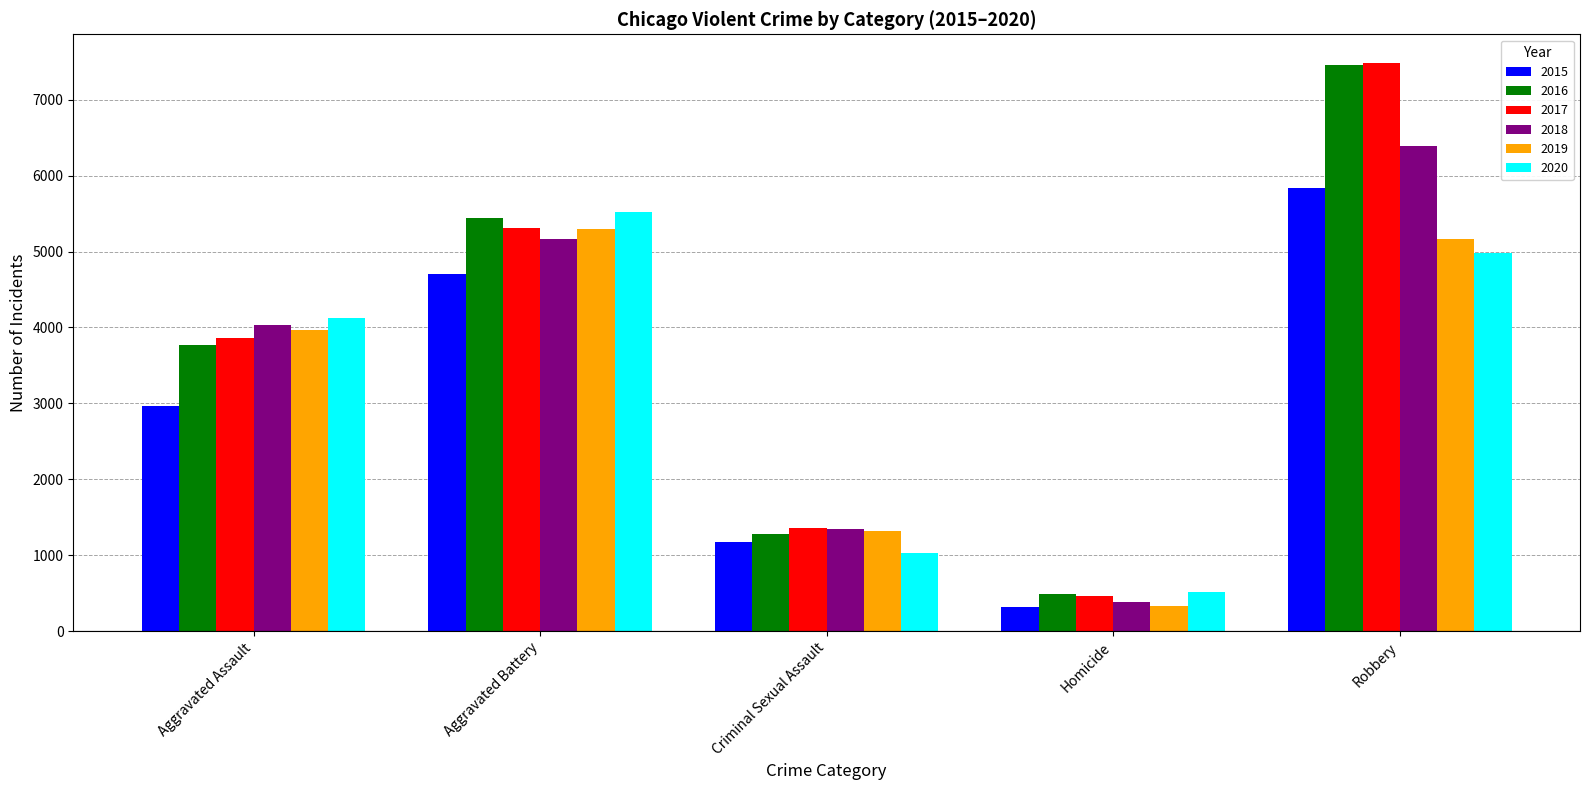

How many bars are there in total?

30